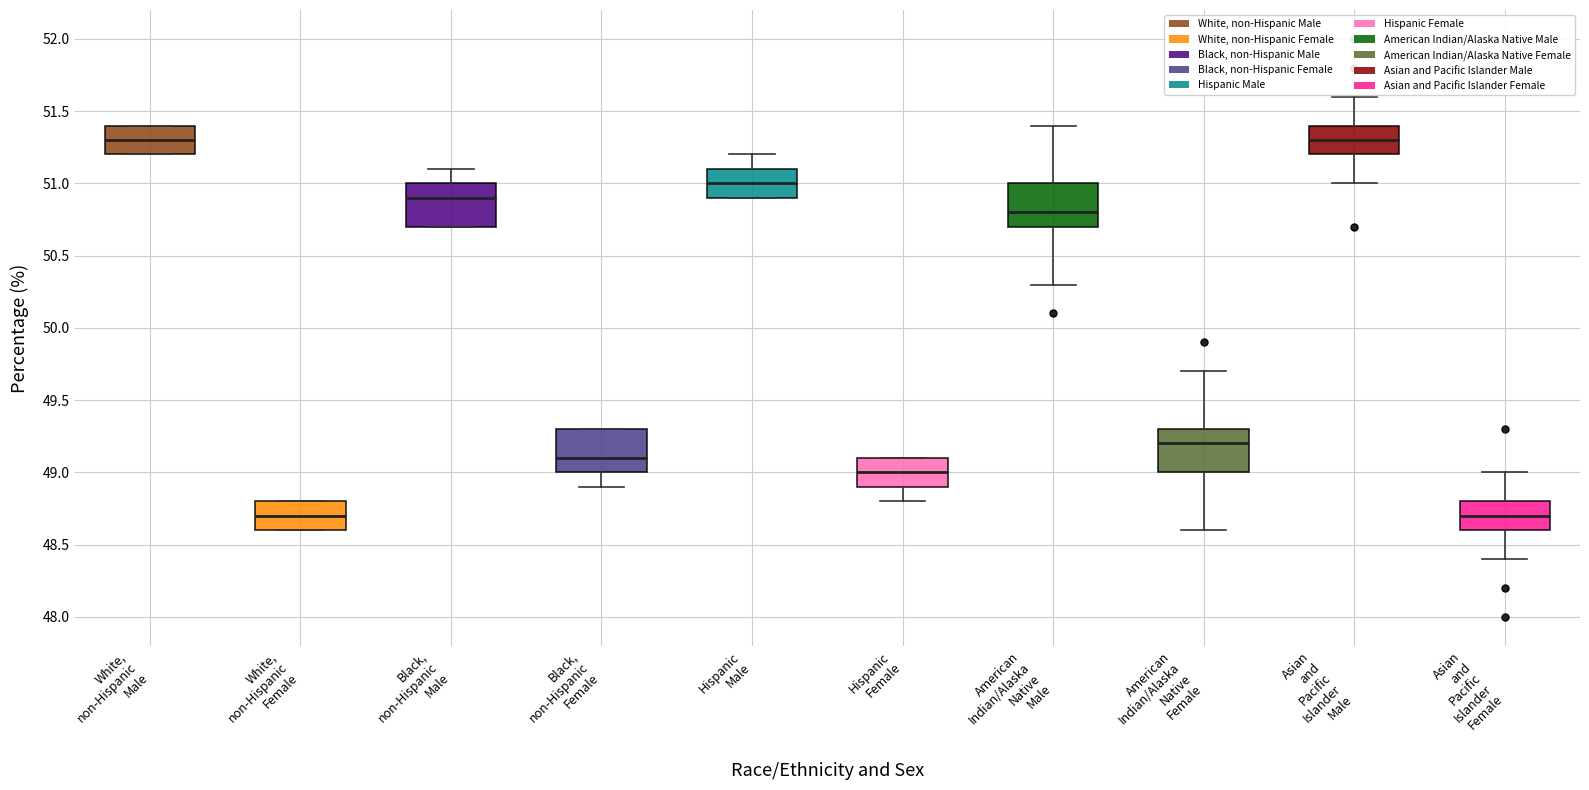

Reading left to right, read every box against the y-axis: the position of its median line, the range the box covers, and the ends of its whiskers. The values are not printed on the chart, so give them approximately, as read against the axis.

White, non-Hispanic Male: median 51.3, box 51.2 to 51.4, whiskers 51.2 to 51.4
White, non-Hispanic Female: median 48.7, box 48.6 to 48.8, whiskers 48.6 to 48.8
Black, non-Hispanic Male: median 50.9, box 50.7 to 51.0, whiskers 50.7 to 51.1
Black, non-Hispanic Female: median 49.1, box 49.0 to 49.3, whiskers 48.9 to 49.3
Hispanic Male: median 51.0, box 50.9 to 51.1, whiskers 50.9 to 51.2
Hispanic Female: median 49.0, box 48.9 to 49.1, whiskers 48.8 to 49.1
American Indian/Alaska Native Male: median 50.8, box 50.7 to 51.0, whiskers 50.3 to 51.4
American Indian/Alaska Native Female: median 49.2, box 49.0 to 49.3, whiskers 48.6 to 49.7
Asian and Pacific Islander Male: median 51.3, box 51.2 to 51.4, whiskers 51.0 to 51.6
Asian and Pacific Islander Female: median 48.7, box 48.6 to 48.8, whiskers 48.4 to 49.0